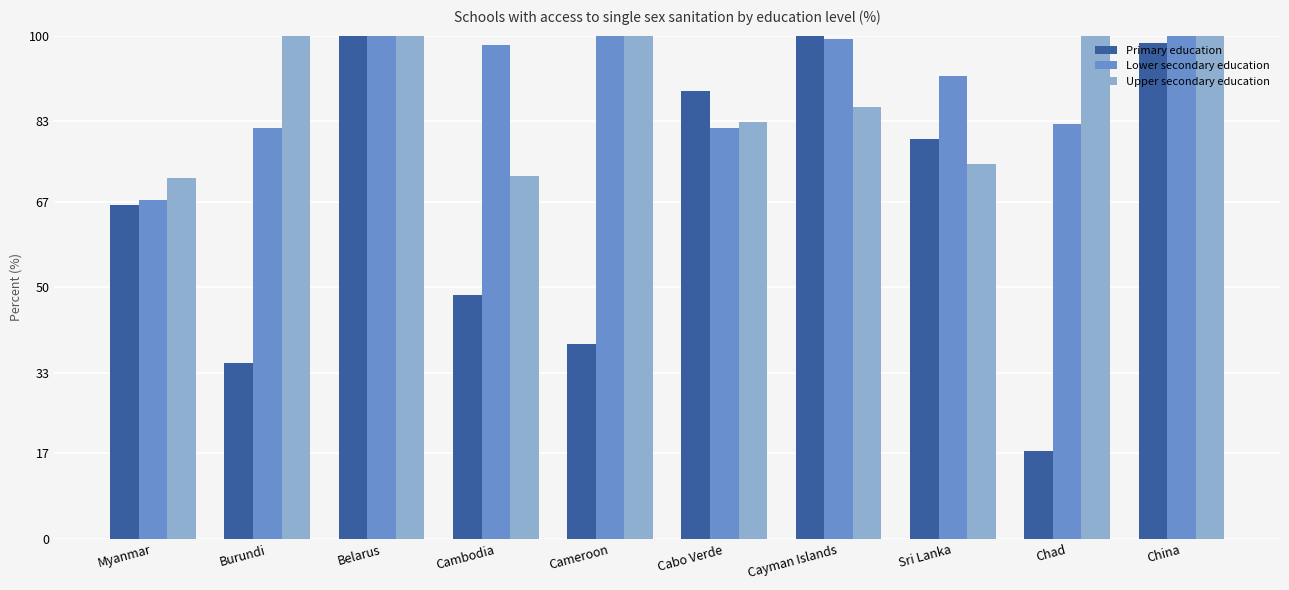

The Lower secondary education series shows 120.7 at Cabo Verde. True or false?

False